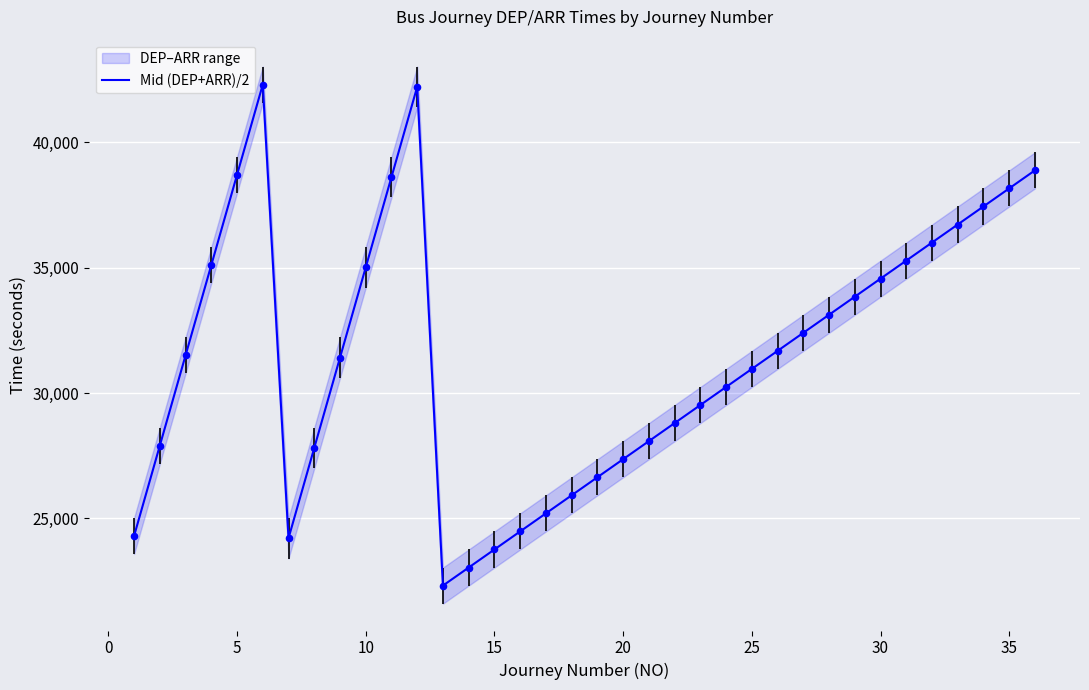

What is the minimum value for Mid (DEP+ARR)/2?

22320